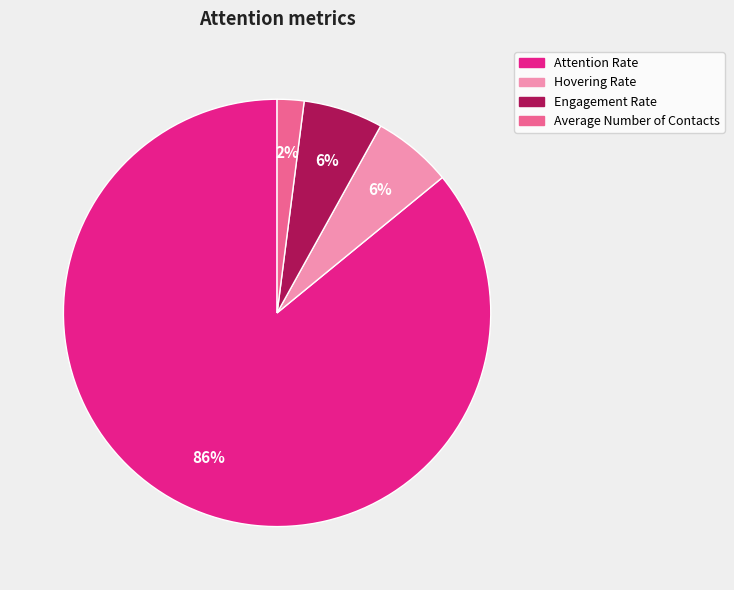

Combined, do Engagement Rate and Hovering Rate account for over 50%?

No